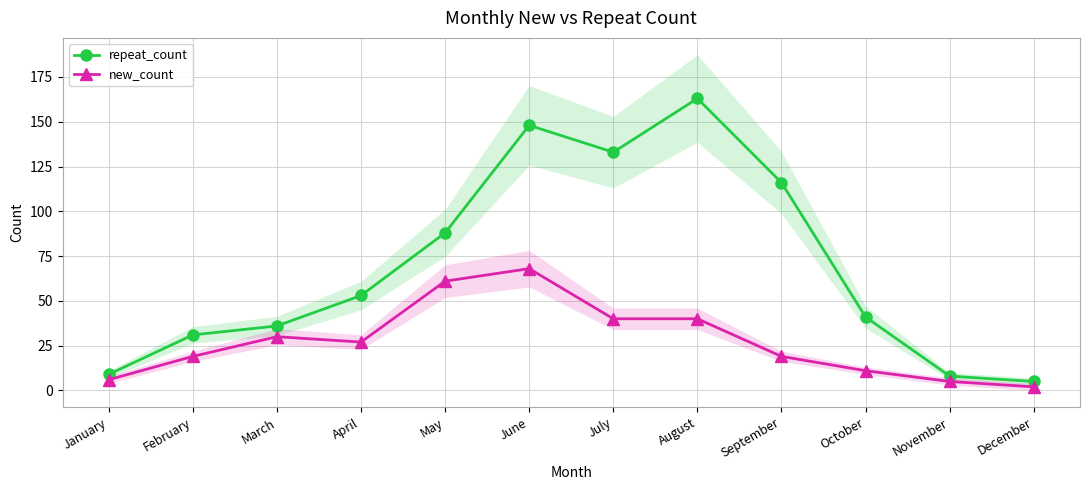

Which series has the widest spread of values?

repeat_count